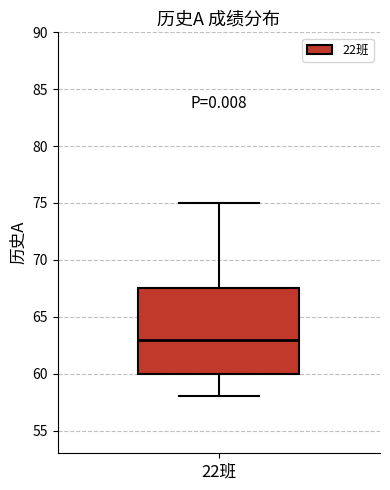

Where does the upper whisker of the box for 22班 end on the y-axis? The values are not printed on the chart, so give them approximately, as read against the axis.

75.0